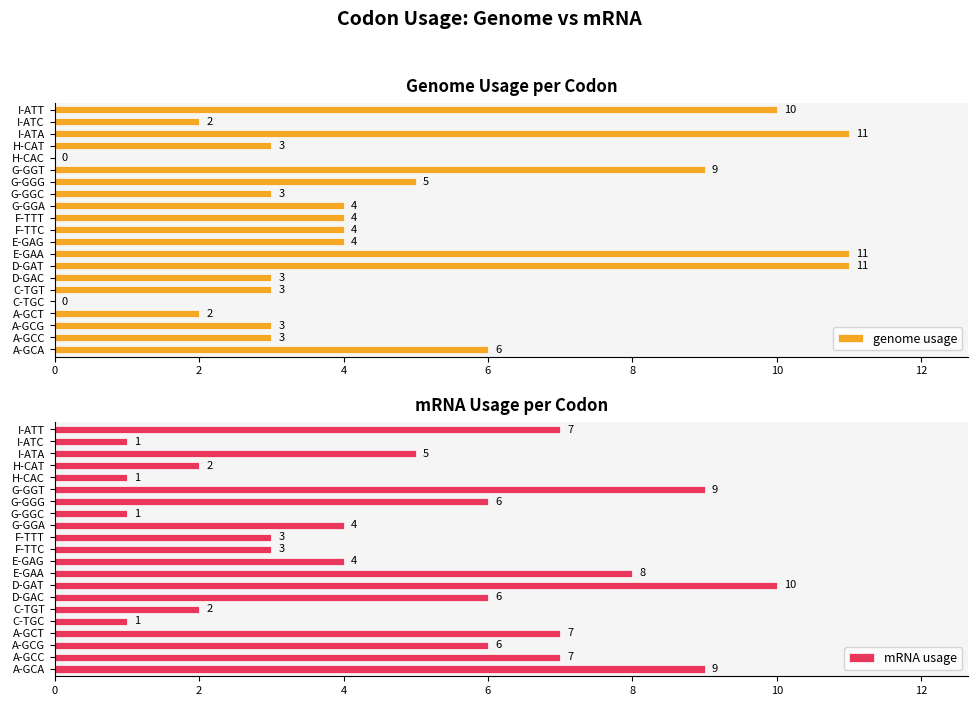

What is the maximum value for mRNA usage?

10